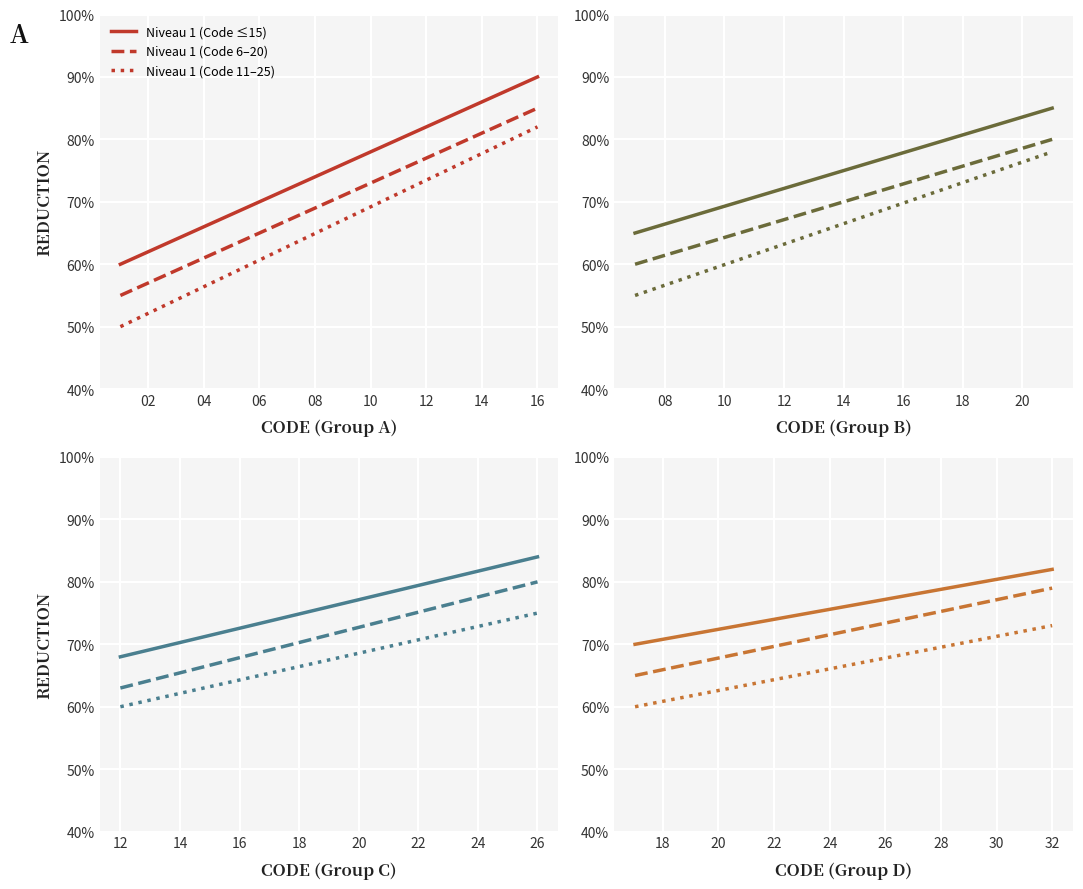

The value of Niveau 1 (Code 6–20) at 30 is 0.2. True or false?

False